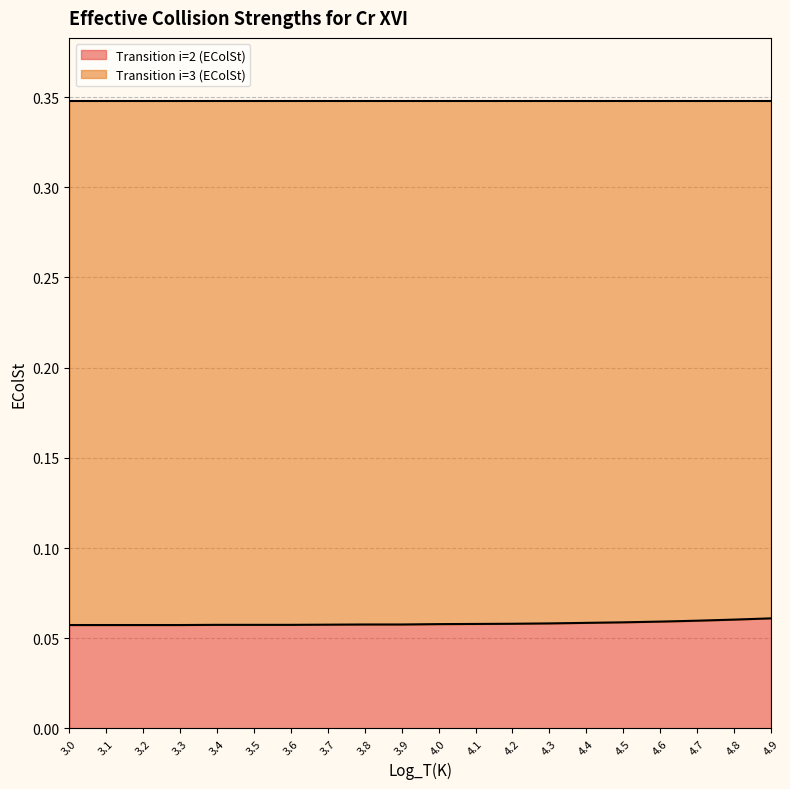

What is the sum of the values at 4.4 and 3.7?

0.1